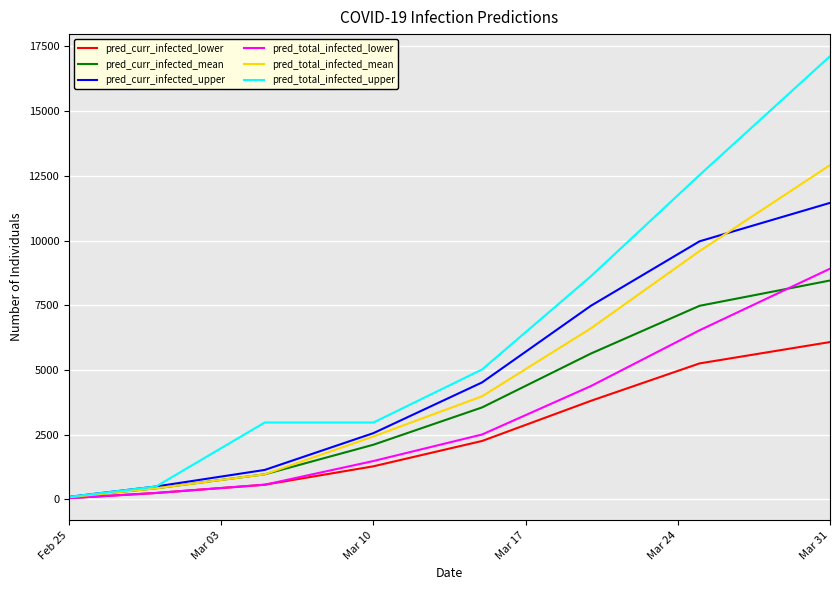

What is the difference between the maximum and minimum values in the pred_total_infected_mean series?

12827